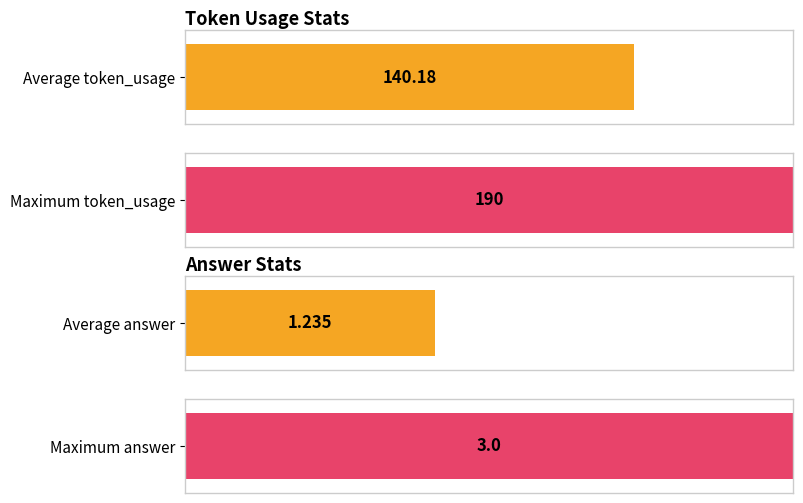

What is the difference between the maximum and minimum values in the Average token_usage series?

94